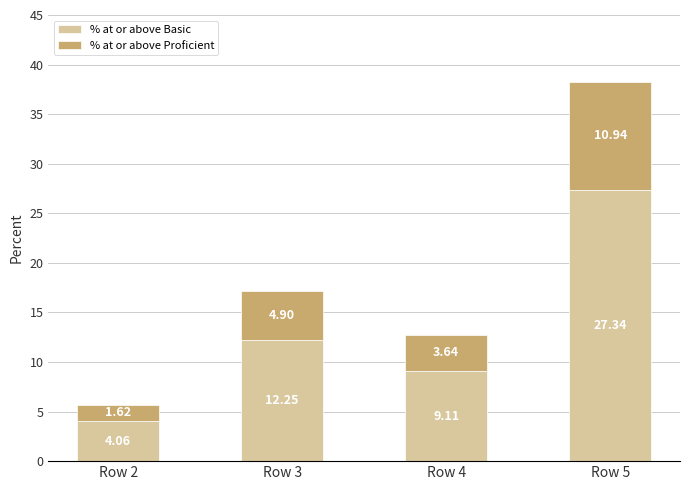

Rank the categories by % at or above Basic value from highest to lowest.

Row 5, Row 3, Row 4, Row 2